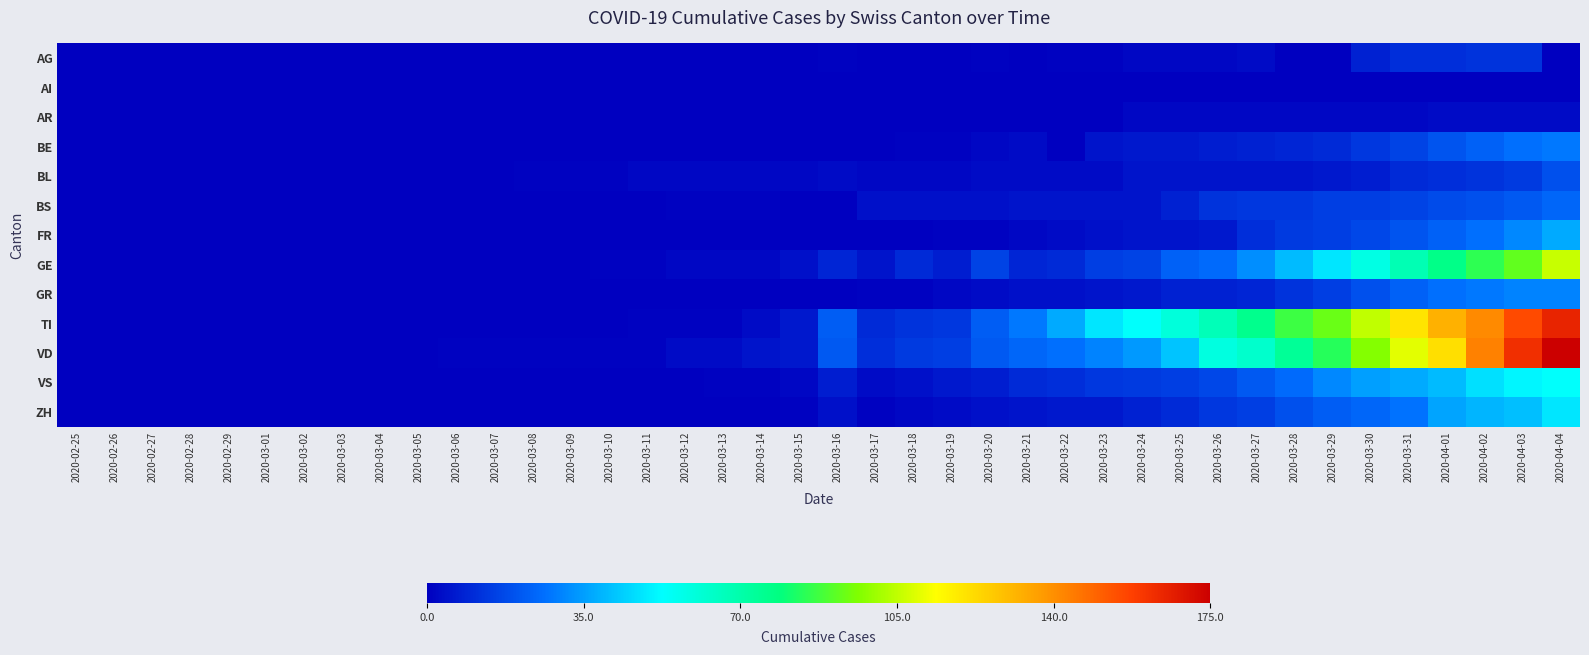

Reading right to left, transcribe all the data shown in this chart.

AG: 2020-04-04=0	2020-04-03=12	2020-04-02=12	2020-04-01=11	2020-03-31=11	2020-03-30=8	2020-03-29=0	2020-03-28=0	2020-03-27=3	2020-03-26=2	2020-03-25=2	2020-03-24=2	2020-03-23=1	2020-03-22=1	2020-03-21=0	2020-03-20=1	2020-03-19=0	2020-03-18=0	2020-03-17=0	2020-03-16=1	2020-03-15=0	2020-03-14=0	2020-03-13=0	2020-03-12=0	2020-03-11=0	2020-03-10=0	2020-03-09=0	2020-03-08=0	2020-03-07=0	2020-03-06=0	2020-03-05=0	2020-03-04=0	2020-03-03=0	2020-03-02=0	2020-03-01=0	2020-02-29=0	2020-02-28=0	2020-02-27=0	2020-02-26=0	2020-02-25=0
AI: 2020-04-04=0	2020-04-03=0	2020-04-02=0	2020-04-01=0	2020-03-31=0	2020-03-30=0	2020-03-29=0	2020-03-28=0	2020-03-27=0	2020-03-26=0	2020-03-25=0	2020-03-24=0	2020-03-23=0	2020-03-22=0	2020-03-21=0	2020-03-20=0	2020-03-19=0	2020-03-18=0	2020-03-17=0	2020-03-16=0	2020-03-15=0	2020-03-14=0	2020-03-13=0	2020-03-12=0	2020-03-11=0	2020-03-10=0	2020-03-09=0	2020-03-08=0	2020-03-07=0	2020-03-06=0	2020-03-05=0	2020-03-04=0	2020-03-03=0	2020-03-02=0	2020-03-01=0	2020-02-29=0	2020-02-28=0	2020-02-27=0	2020-02-26=0	2020-02-25=0
AR: 2020-04-04=3	2020-04-03=3	2020-04-02=3	2020-04-01=3	2020-03-31=2	2020-03-30=2	2020-03-29=2	2020-03-28=2	2020-03-27=2	2020-03-26=2	2020-03-25=2	2020-03-24=2	2020-03-23=0	2020-03-22=0	2020-03-21=0	2020-03-20=0	2020-03-19=0	2020-03-18=0	2020-03-17=0	2020-03-16=0	2020-03-15=0	2020-03-14=0	2020-03-13=0	2020-03-12=0	2020-03-11=0	2020-03-10=0	2020-03-09=0	2020-03-08=0	2020-03-07=0	2020-03-06=0	2020-03-05=0	2020-03-04=0	2020-03-03=0	2020-03-02=0	2020-03-01=0	2020-02-29=0	2020-02-28=0	2020-02-27=0	2020-02-26=0	2020-02-25=0
BE: 2020-04-04=28	2020-04-03=26	2020-04-02=23	2020-04-01=20	2020-03-31=16	2020-03-30=13	2020-03-29=10	2020-03-28=9	2020-03-27=8	2020-03-26=7	2020-03-25=6	2020-03-24=6	2020-03-23=5	2020-03-22=0	2020-03-21=3	2020-03-20=2	2020-03-19=1	2020-03-18=1	2020-03-17=0	2020-03-16=0	2020-03-15=0	2020-03-14=0	2020-03-13=0	2020-03-12=0	2020-03-11=0	2020-03-10=0	2020-03-09=0	2020-03-08=0	2020-03-07=0	2020-03-06=0	2020-03-05=0	2020-03-04=0	2020-03-03=0	2020-03-02=0	2020-03-01=0	2020-02-29=0	2020-02-28=0	2020-02-27=0	2020-02-26=0	2020-02-25=0
BL: 2020-04-04=19	2020-04-03=14	2020-04-02=12	2020-04-01=11	2020-03-31=10	2020-03-30=7	2020-03-29=6	2020-03-28=5	2020-03-27=5	2020-03-26=5	2020-03-25=5	2020-03-24=5	2020-03-23=3	2020-03-22=3	2020-03-21=3	2020-03-20=3	2020-03-19=2	2020-03-18=2	2020-03-17=2	2020-03-16=3	2020-03-15=2	2020-03-14=2	2020-03-13=2	2020-03-12=2	2020-03-11=2	2020-03-10=1	2020-03-09=1	2020-03-08=1	2020-03-07=0	2020-03-06=0	2020-03-05=0	2020-03-04=0	2020-03-03=0	2020-03-02=0	2020-03-01=0	2020-02-29=0	2020-02-28=0	2020-02-27=0	2020-02-26=0	2020-02-25=0
BS: 2020-04-04=24	2020-04-03=21	2020-04-02=19	2020-04-01=18	2020-03-31=16	2020-03-30=15	2020-03-29=15	2020-03-28=13	2020-03-27=13	2020-03-26=12	2020-03-25=8	2020-03-24=5	2020-03-23=5	2020-03-22=5	2020-03-21=5	2020-03-20=4	2020-03-19=4	2020-03-18=4	2020-03-17=4	2020-03-16=0	2020-03-15=0	2020-03-14=1	2020-03-13=1	2020-03-12=1	2020-03-11=0	2020-03-10=0	2020-03-09=0	2020-03-08=0	2020-03-07=0	2020-03-06=0	2020-03-05=0	2020-03-04=0	2020-03-03=0	2020-03-02=0	2020-03-01=0	2020-02-29=0	2020-02-28=0	2020-02-27=0	2020-02-26=0	2020-02-25=0
FR: 2020-04-04=37	2020-04-03=31	2020-04-02=26	2020-04-01=23	2020-03-31=20	2020-03-30=17	2020-03-29=15	2020-03-28=14	2020-03-27=11	2020-03-26=6	2020-03-25=5	2020-03-24=5	2020-03-23=4	2020-03-22=3	2020-03-21=2	2020-03-20=1	2020-03-19=1	2020-03-18=0	2020-03-17=0	2020-03-16=0	2020-03-15=0	2020-03-14=0	2020-03-13=0	2020-03-12=0	2020-03-11=0	2020-03-10=0	2020-03-09=0	2020-03-08=0	2020-03-07=0	2020-03-06=0	2020-03-05=0	2020-03-04=0	2020-03-03=0	2020-03-02=0	2020-03-01=0	2020-02-29=0	2020-02-28=0	2020-02-27=0	2020-02-26=0	2020-02-25=0
GE: 2020-04-04=106	2020-04-03=92	2020-04-02=85	2020-04-01=77	2020-03-31=68	2020-03-30=58	2020-03-29=48	2020-03-28=40	2020-03-27=32	2020-03-26=25	2020-03-25=23	2020-03-24=16	2020-03-23=15	2020-03-22=10	2020-03-21=9	2020-03-20=16	2020-03-19=7	2020-03-18=10	2020-03-17=5	2020-03-16=9	2020-03-15=4	2020-03-14=2	2020-03-13=2	2020-03-12=2	2020-03-11=1	2020-03-10=1	2020-03-09=0	2020-03-08=0	2020-03-07=0	2020-03-06=0	2020-03-05=0	2020-03-04=0	2020-03-03=0	2020-03-02=0	2020-03-01=0	2020-02-29=0	2020-02-28=0	2020-02-27=0	2020-02-26=0	2020-02-25=0
GR: 2020-04-04=30	2020-04-03=30	2020-04-02=28	2020-04-01=26	2020-03-31=23	2020-03-30=19	2020-03-29=15	2020-03-28=12	2020-03-27=9	2020-03-26=8	2020-03-25=8	2020-03-24=6	2020-03-23=5	2020-03-22=4	2020-03-21=4	2020-03-20=3	2020-03-19=2	2020-03-18=1	2020-03-17=1	2020-03-16=0	2020-03-15=0	2020-03-14=0	2020-03-13=0	2020-03-12=0	2020-03-11=0	2020-03-10=0	2020-03-09=0	2020-03-08=0	2020-03-07=0	2020-03-06=0	2020-03-05=0	2020-03-04=0	2020-03-03=0	2020-03-02=0	2020-03-01=0	2020-02-29=0	2020-02-28=0	2020-02-27=0	2020-02-26=0	2020-02-25=0
TI: 2020-04-04=165	2020-04-03=155	2020-04-02=141	2020-04-01=132	2020-03-31=120	2020-03-30=105	2020-03-29=93	2020-03-28=87	2020-03-27=76	2020-03-26=67	2020-03-25=60	2020-03-24=53	2020-03-23=48	2020-03-22=37	2020-03-21=28	2020-03-20=22	2020-03-19=13	2020-03-18=12	2020-03-17=10	2020-03-16=22	2020-03-15=6	2020-03-14=3	2020-03-13=1	2020-03-12=1	2020-03-11=1	2020-03-10=0	2020-03-09=0	2020-03-08=0	2020-03-07=0	2020-03-06=0	2020-03-05=0	2020-03-04=0	2020-03-03=0	2020-03-02=0	2020-03-01=0	2020-02-29=0	2020-02-28=0	2020-02-27=0	2020-02-26=0	2020-02-25=0
VD: 2020-04-04=175	2020-04-03=162	2020-04-02=143	2020-04-01=121	2020-03-31=110	2020-03-30=97	2020-03-29=84	2020-03-28=74	2020-03-27=63	2020-03-26=59	2020-03-25=42	2020-03-24=34	2020-03-23=30	2020-03-22=26	2020-03-21=24	2020-03-20=21	2020-03-19=15	2020-03-18=14	2020-03-17=11	2020-03-16=21	2020-03-15=6	2020-03-14=5	2020-03-13=3	2020-03-12=3	2020-03-11=1	2020-03-10=1	2020-03-09=1	2020-03-08=1	2020-03-07=1	2020-03-06=1	2020-03-05=0	2020-03-04=0	2020-03-03=0	2020-03-02=0	2020-03-01=0	2020-02-29=0	2020-02-28=0	2020-02-27=0	2020-02-26=0	2020-02-25=0
VS: 2020-04-04=53	2020-04-03=51	2020-04-02=47	2020-04-01=40	2020-03-31=37	2020-03-30=35	2020-03-29=31	2020-03-28=25	2020-03-27=21	2020-03-26=17	2020-03-25=15	2020-03-24=14	2020-03-23=13	2020-03-22=11	2020-03-21=10	2020-03-20=7	2020-03-19=6	2020-03-18=4	2020-03-17=3	2020-03-16=7	2020-03-15=2	2020-03-14=1	2020-03-13=1	2020-03-12=0	2020-03-11=0	2020-03-10=0	2020-03-09=0	2020-03-08=0	2020-03-07=0	2020-03-06=0	2020-03-05=0	2020-03-04=0	2020-03-03=0	2020-03-02=0	2020-03-01=0	2020-02-29=0	2020-02-28=0	2020-02-27=0	2020-02-26=0	2020-02-25=0
ZH: 2020-04-04=48	2020-04-03=41	2020-04-02=39	2020-04-01=36	2020-03-31=27	2020-03-30=24	2020-03-29=22	2020-03-28=19	2020-03-27=15	2020-03-26=13	2020-03-25=10	2020-03-24=8	2020-03-23=6	2020-03-22=6	2020-03-21=5	2020-03-20=4	2020-03-19=3	2020-03-18=2	2020-03-17=1	2020-03-16=4	2020-03-15=1	2020-03-14=0	2020-03-13=0	2020-03-12=0	2020-03-11=0	2020-03-10=0	2020-03-09=0	2020-03-08=0	2020-03-07=0	2020-03-06=0	2020-03-05=0	2020-03-04=0	2020-03-03=0	2020-03-02=0	2020-03-01=0	2020-02-29=0	2020-02-28=0	2020-02-27=0	2020-02-26=0	2020-02-25=0